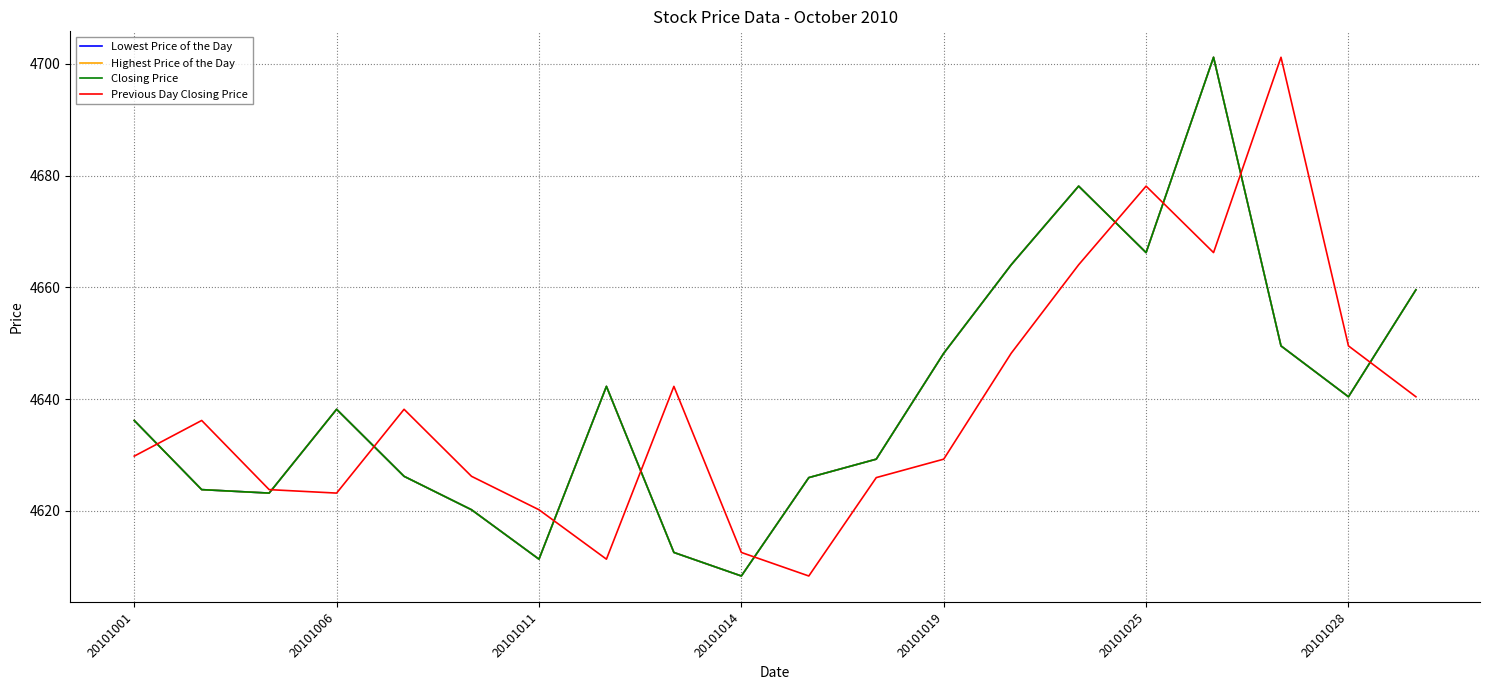

At how many categories does at least one series exceed 4614?

19